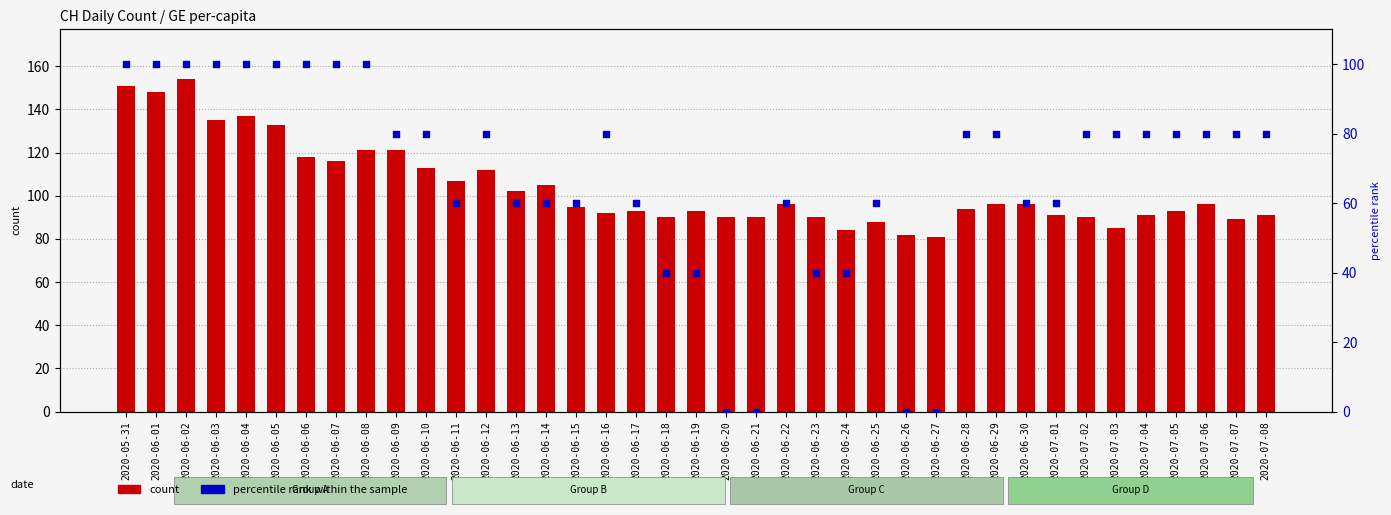

Which series has the largest Y range (max minus min)?

percentile rank within the sample